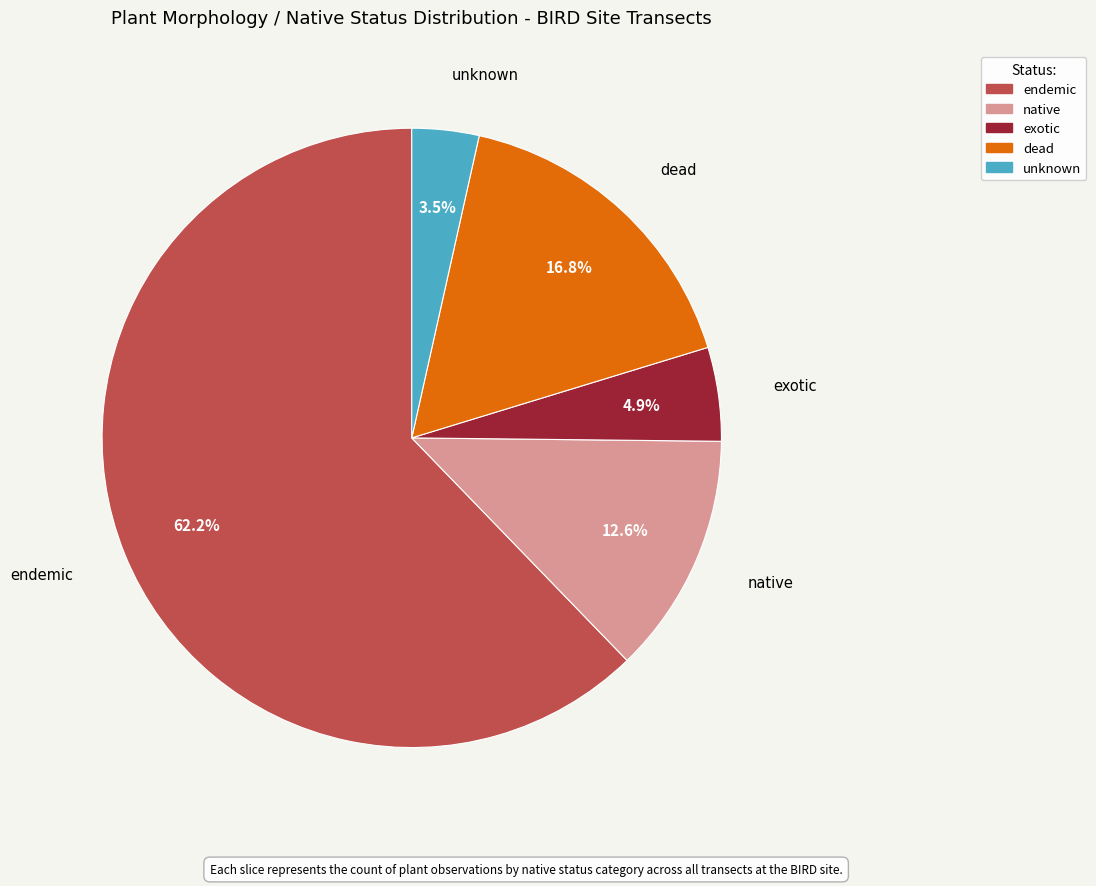

How many segments does this pie chart have?

5